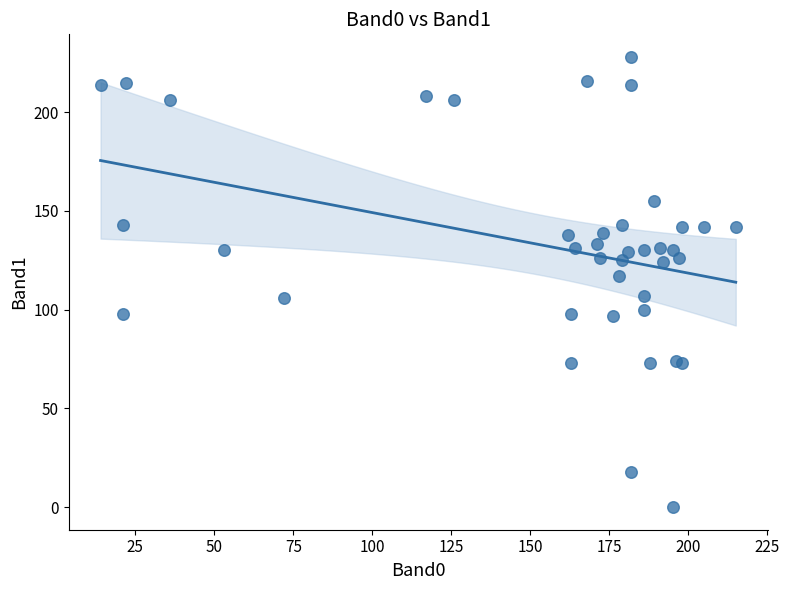

What Y value in the scatter plot is closest to 114?

117